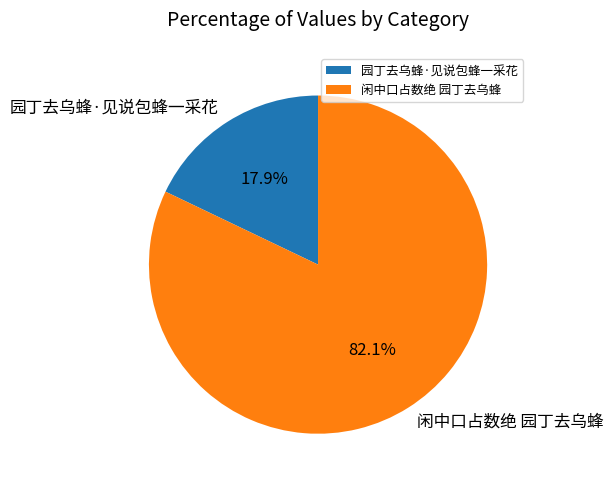

To the nearest percent, what is the difference between the largest and smallest slice percentages?

64%